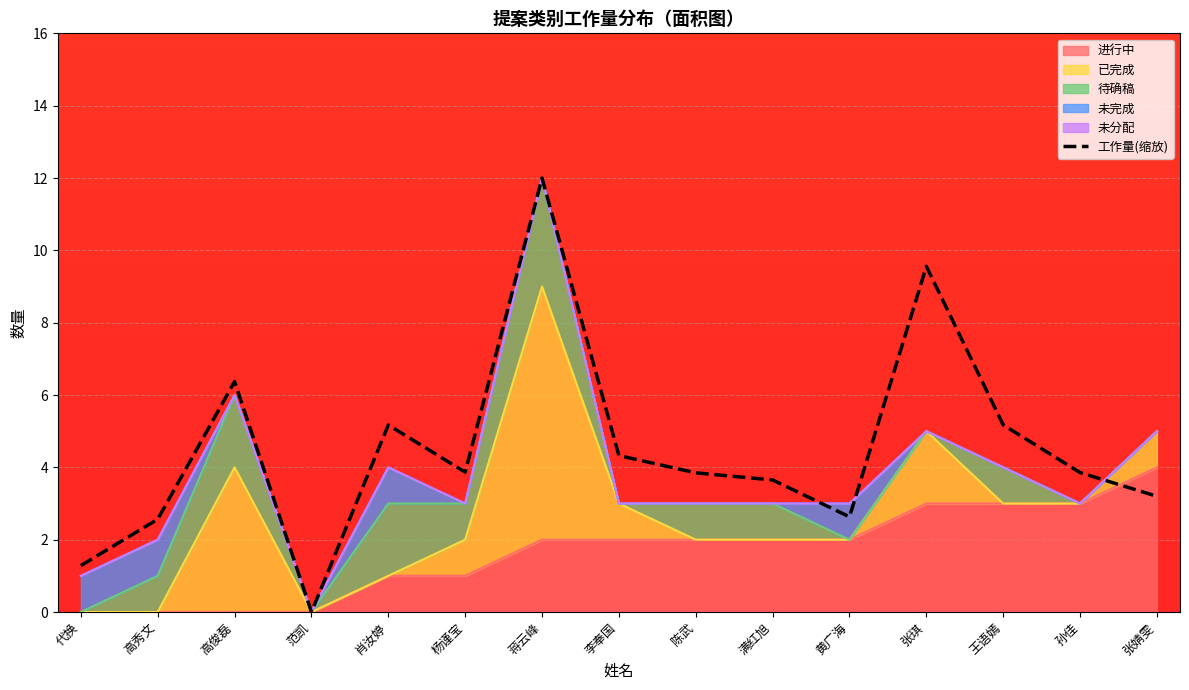

Reading left to right, transcribe all the data shown in this chart.

代换=1.3	高秀文=2.6	高俊磊=6.4	范凯=0.0	肖汝婷=5.2	杨谨宝=3.9	蒋云峰=12.0	李奉国=4.3	陈武=3.8	满红旭=3.7	黄广海=2.6	张琪=9.6	王语嫣=5.2	孙佳=3.9	张婧雯=3.2